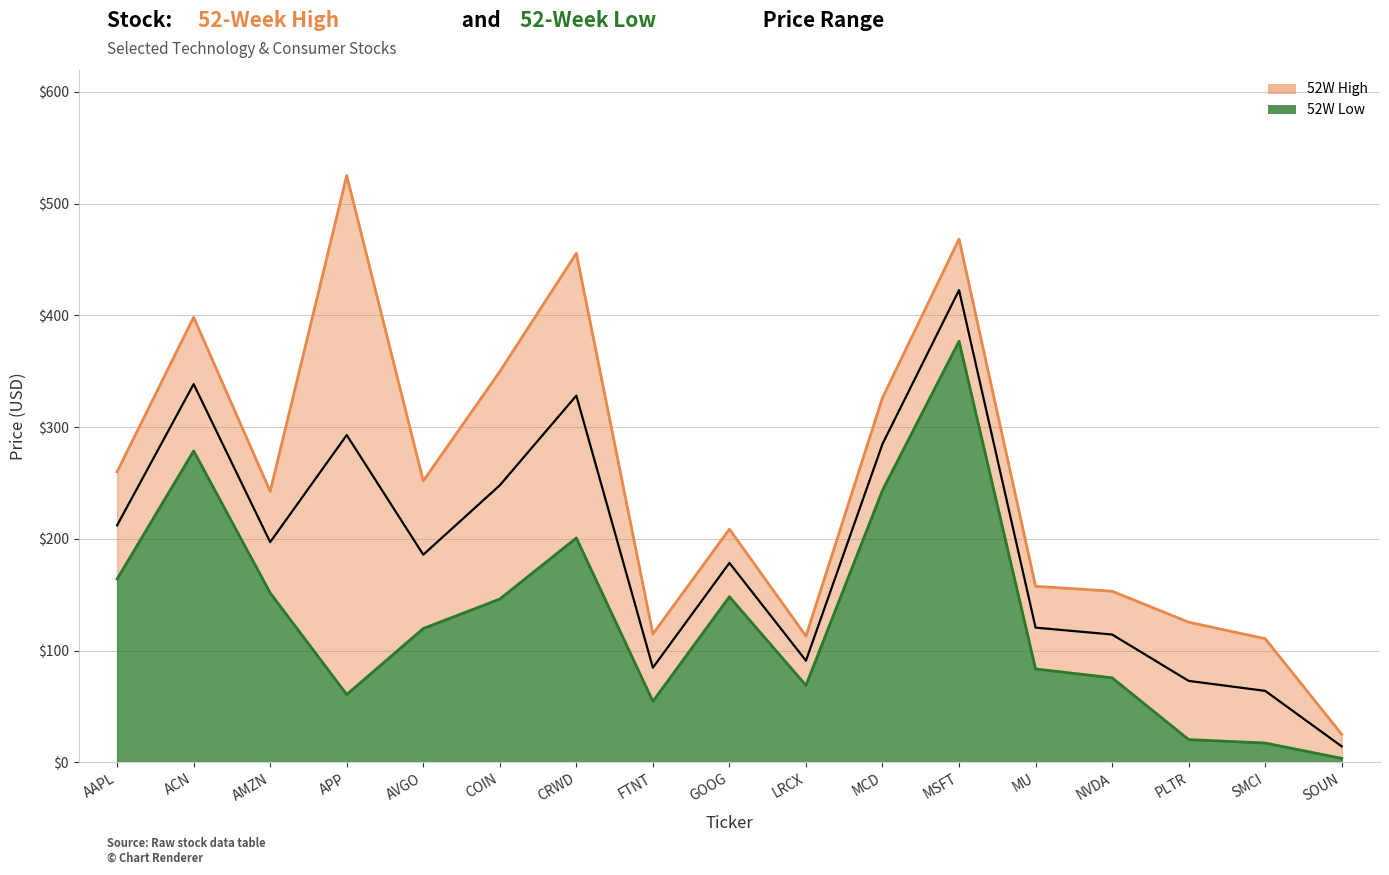

How many data points in 52W Low are less than 119?

8